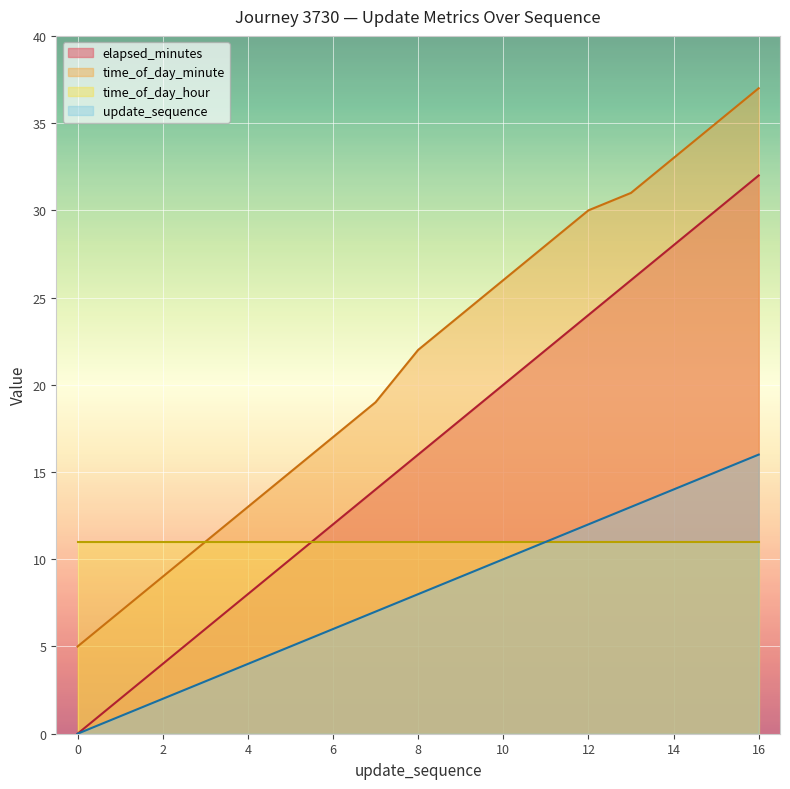

The value of update_sequence at 14 is 14. True or false?

True